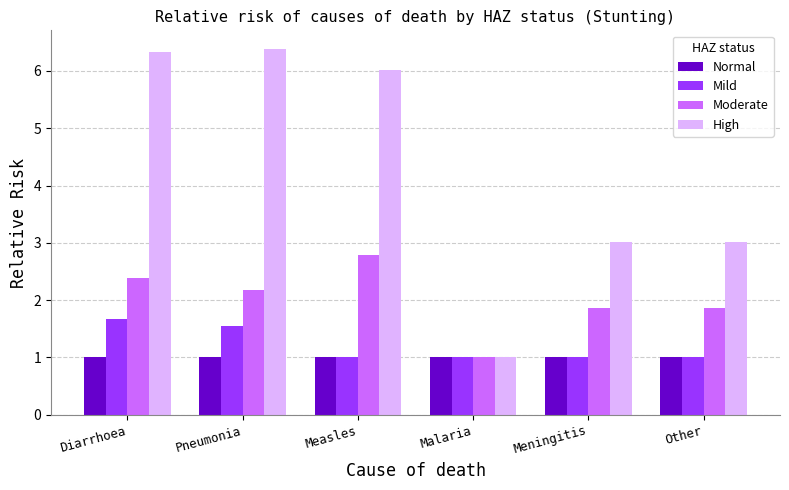

Which series has the widest spread of values?

High